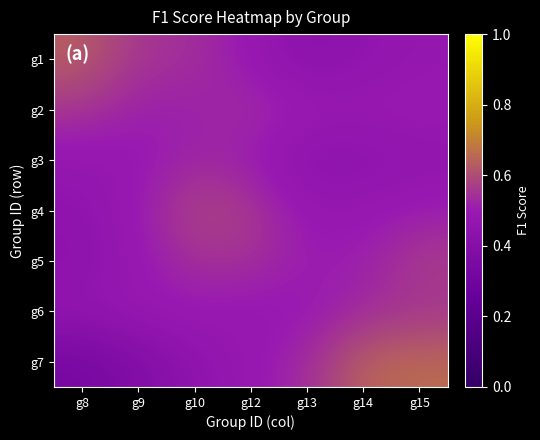

How many series are shown in this chart?

7